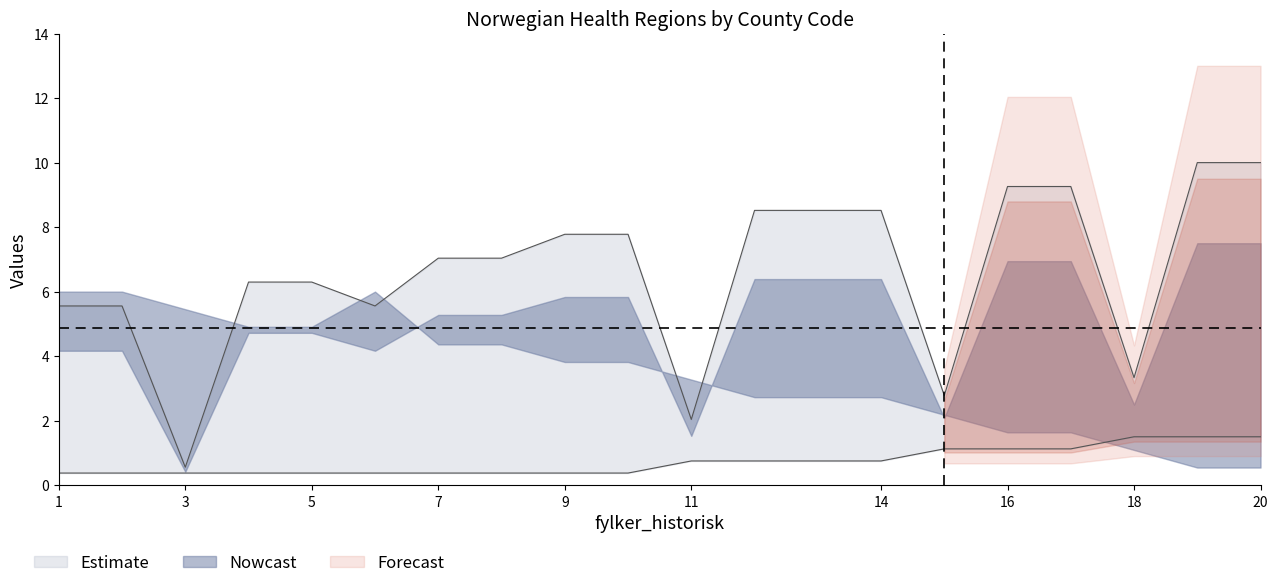

Rank the categories by fylker_oppdatert value from lowest to highest.

3, 11, 15, 18, 1, 2, 6, 4, 5, 7, 8, 9, 10, 12, 14, 16, 17, 19, 20